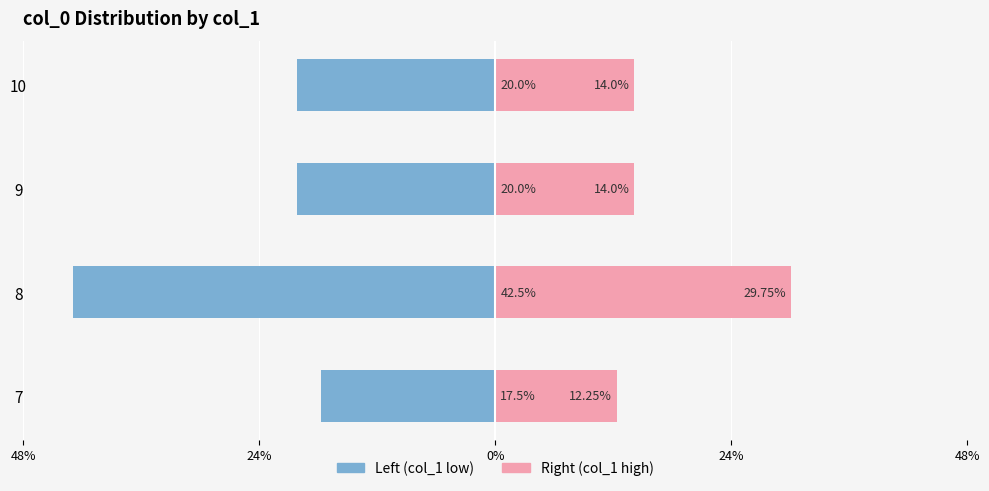

Rank the series by their average value, from highest to lowest.

col_1 (right), col_1 (left)